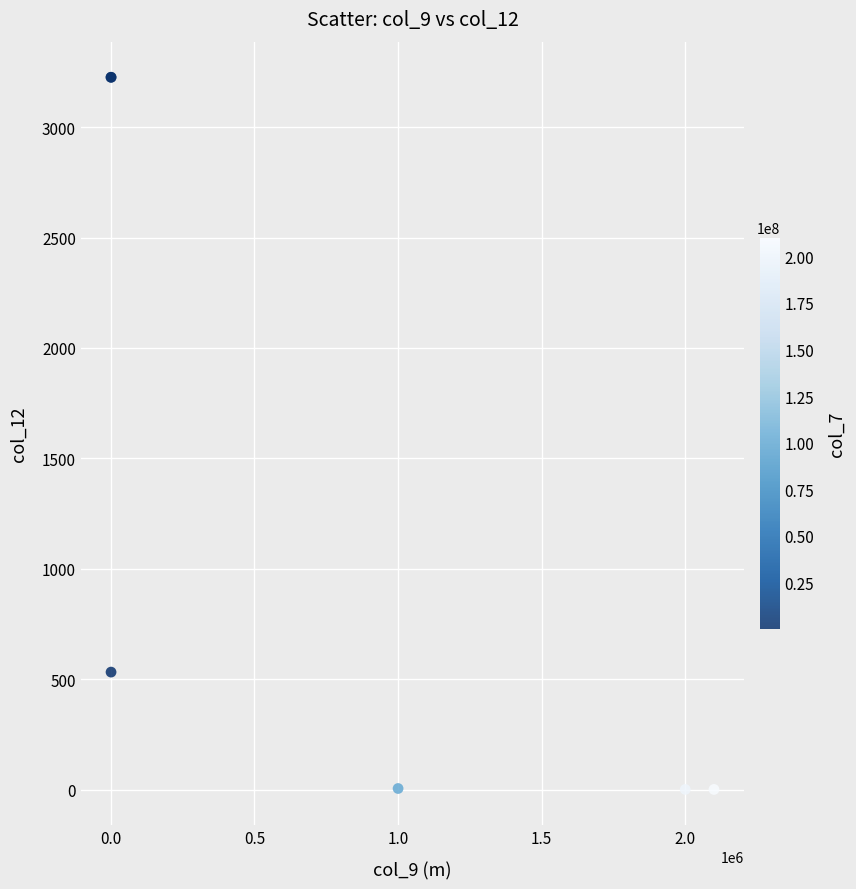

What Y value in the scatter plot is closest to 1613?

532.1